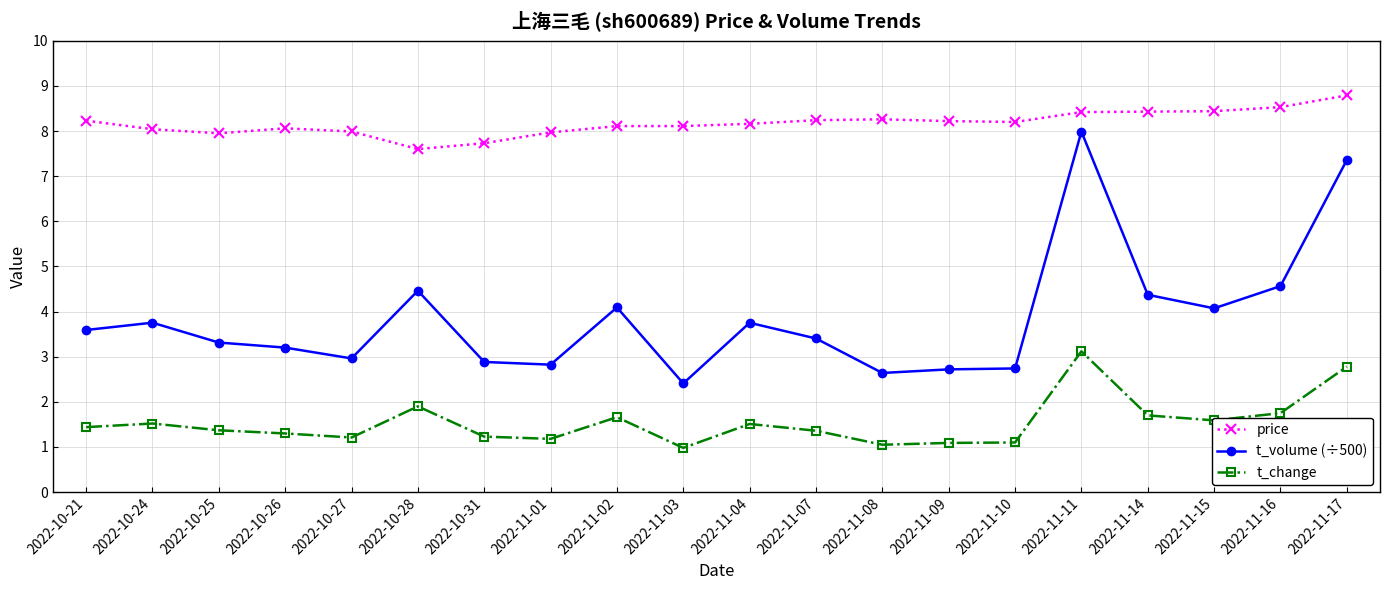

What is the sum of the t_volume (÷500) values at 2022-10-27 and 2022-10-24?

6.7